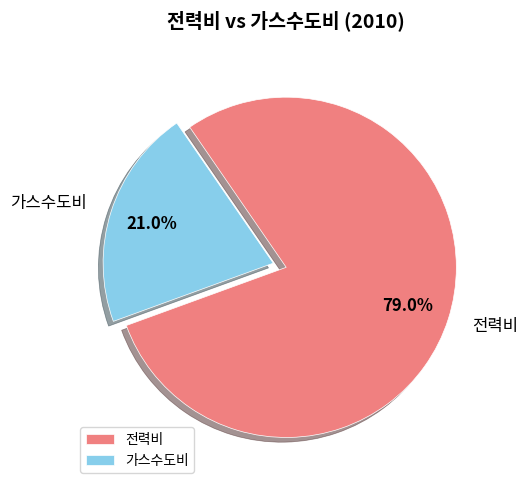

Count the number of slices in the pie.

2